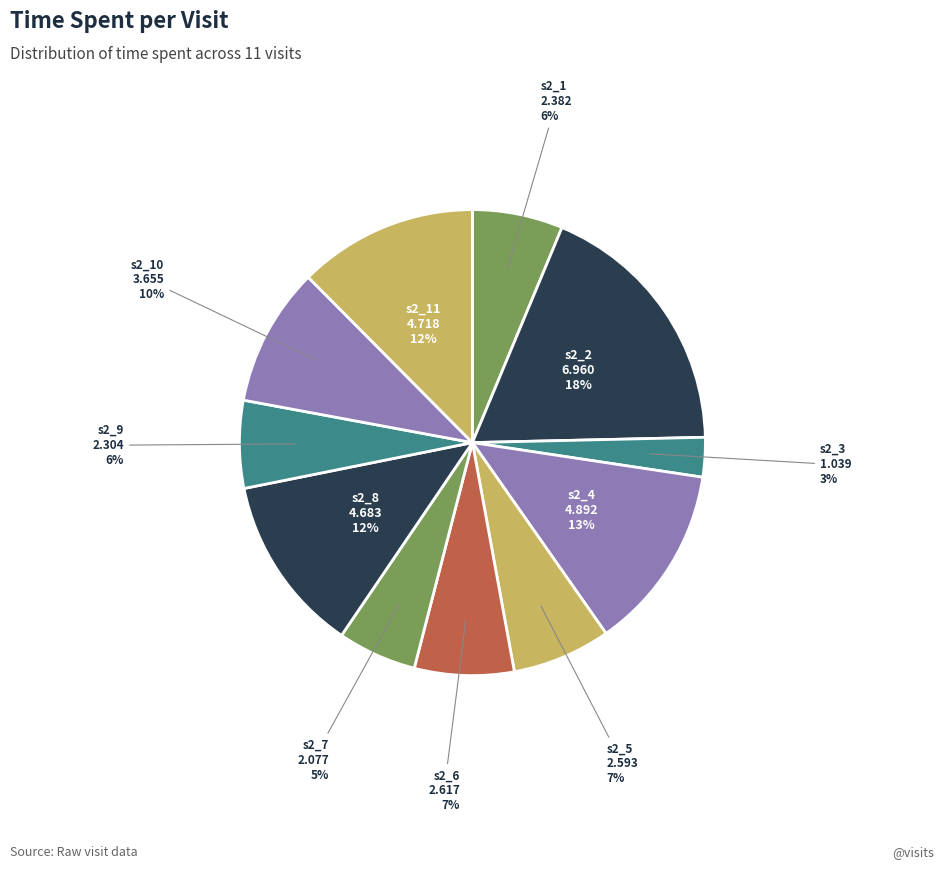

Count the number of slices in the pie.

11